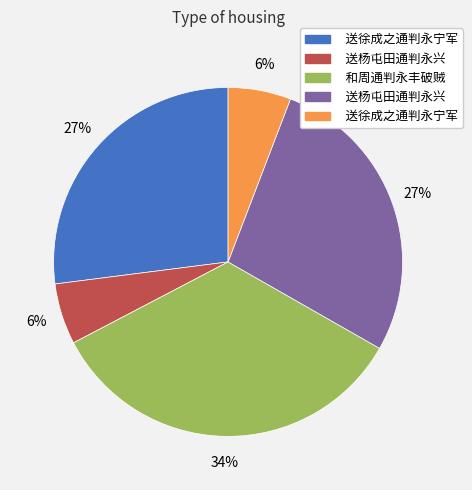

Is there a majority slice in this chart?

No